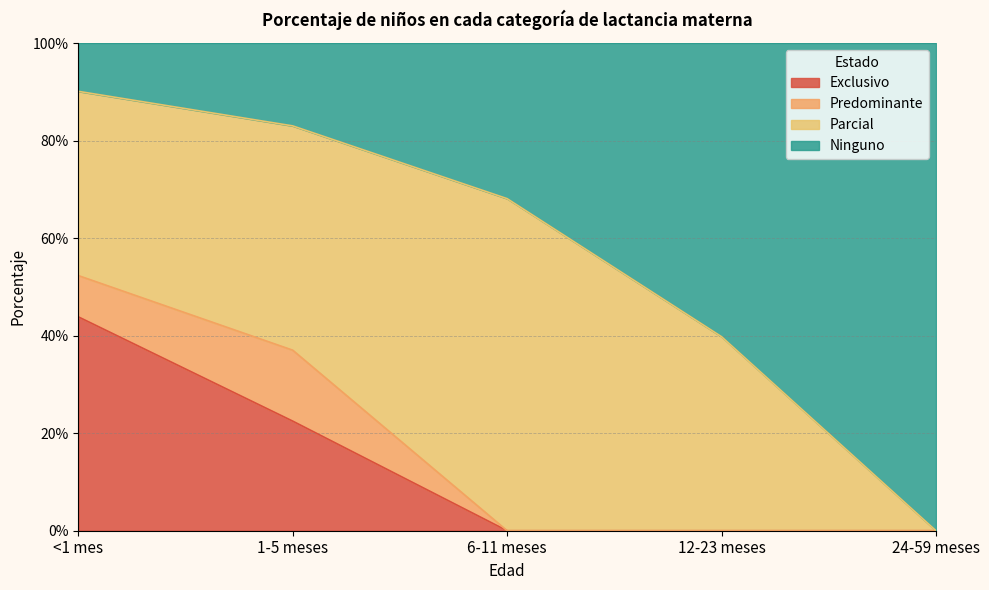

What are all the series names shown in the legend?

Exclusivo, Predominante, Parcial, Ninguno